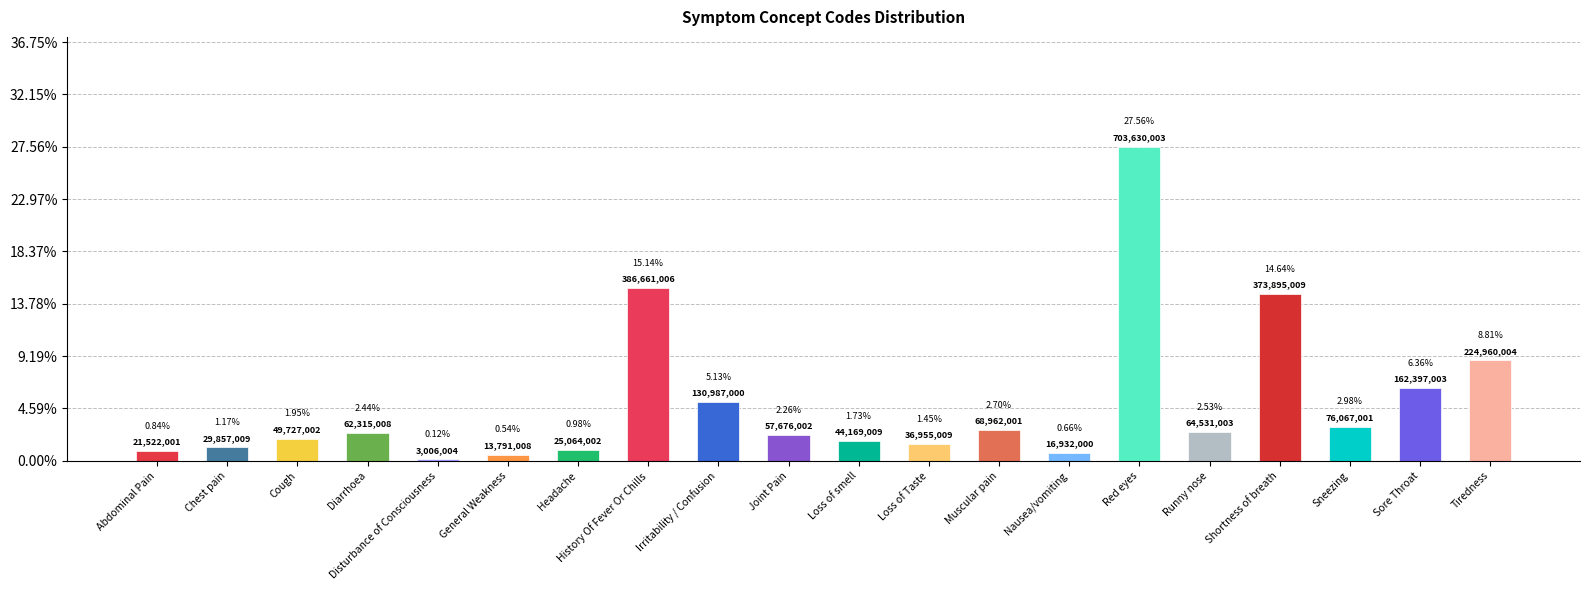

Between Sore Throat and Muscular pain, which is larger?

Sore Throat